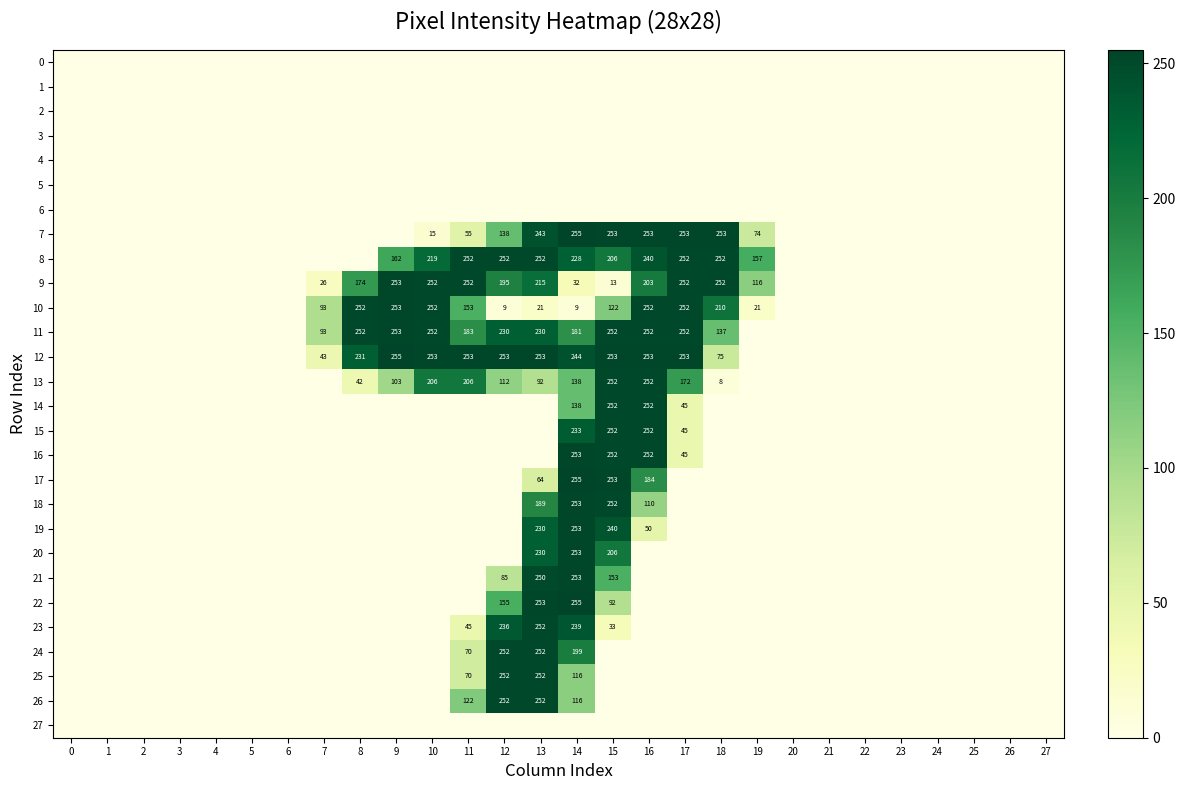

At 2, list the series in order from largest to smallest.

0, 1, 2, 3, 4, 5, 6, 7, 8, 9, 10, 11, 12, 13, 14, 15, 16, 17, 18, 19, 20, 21, 22, 23, 24, 25, 26, 27